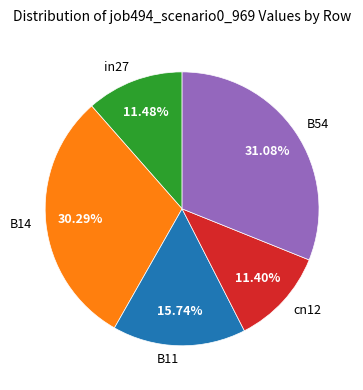

Which has a higher value, in27 or B54?

B54